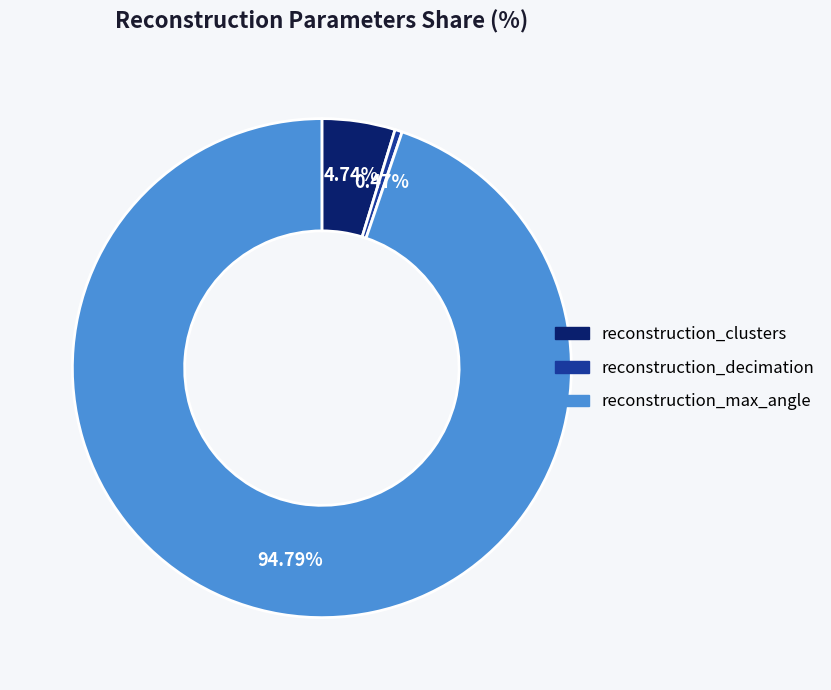

To the nearest percent, what percentage of the pie is reconstruction_max_angle?

95%